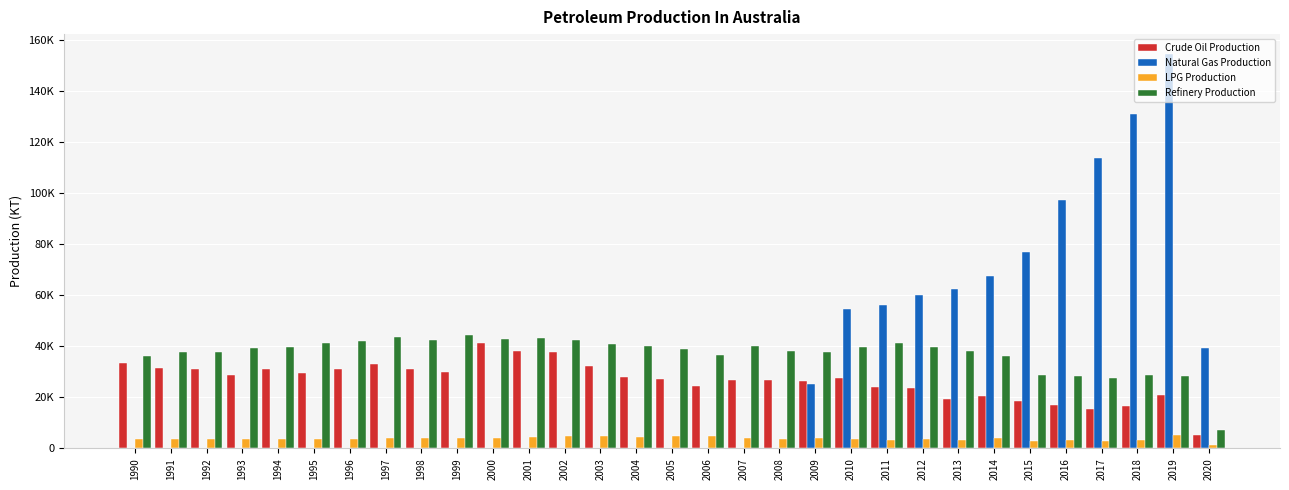

What are all the series names shown in the legend?

Crude Oil Production, Natural Gas Production, LPG Production, Refinery Production